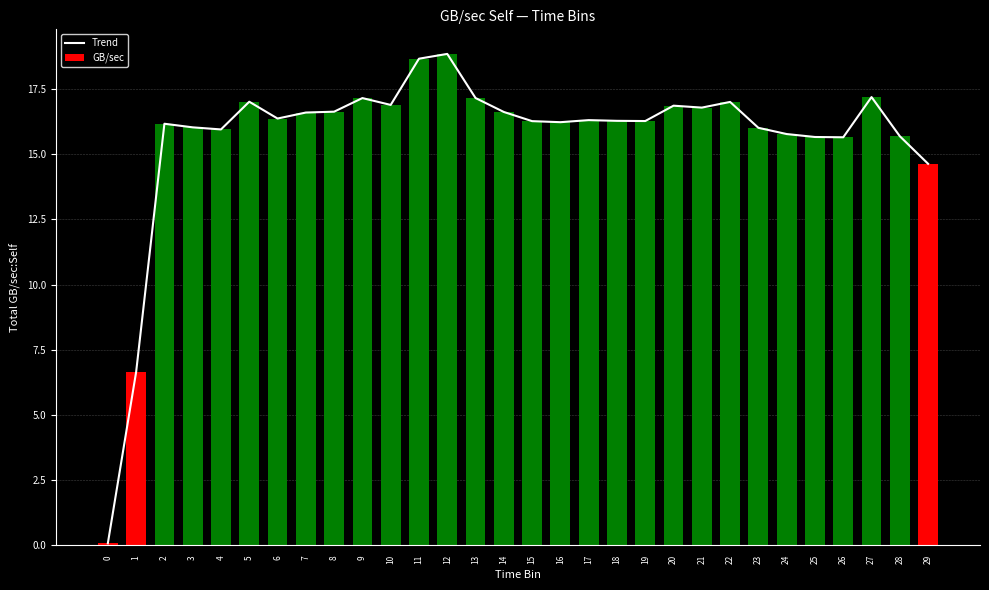

Which series has the widest spread of values?

Trend